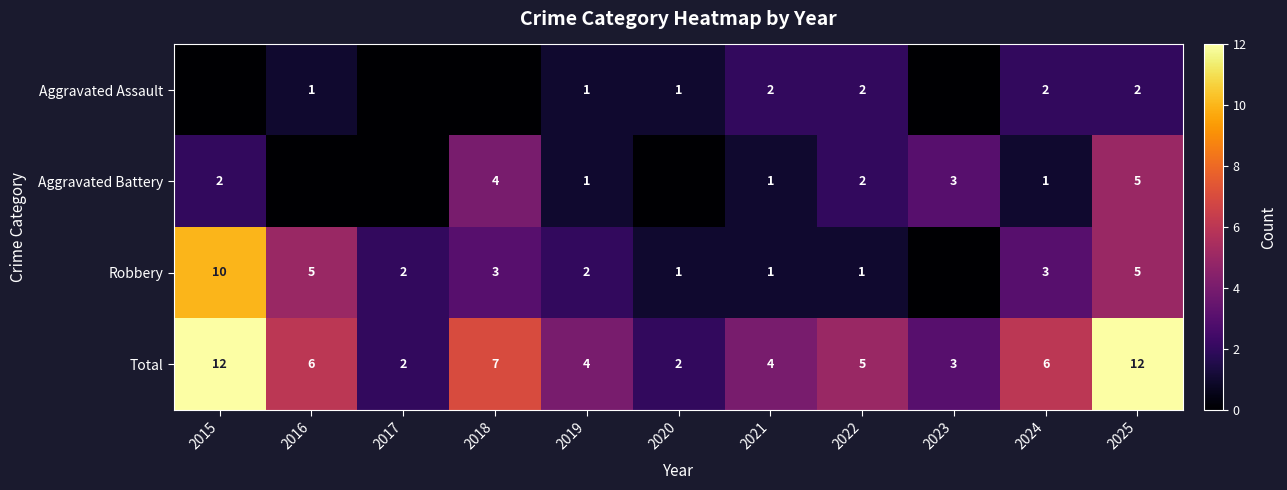

Count the Total values in the range 3 to 7.

7